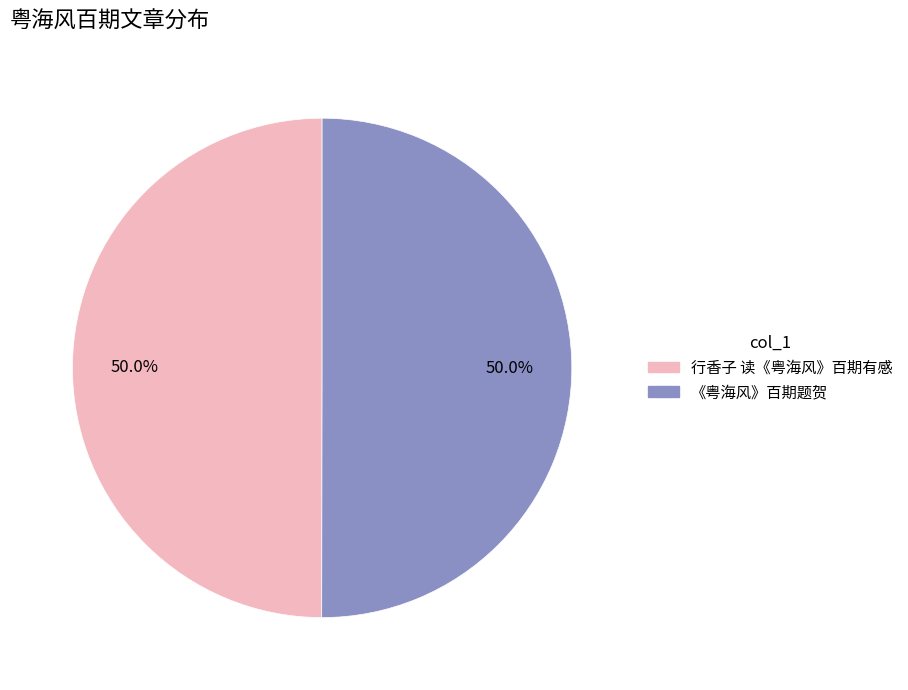

What is the ratio of the value at 行香子 读《粤海风》百期有感 to the value at 《粤海风》百期题贺?

1.0